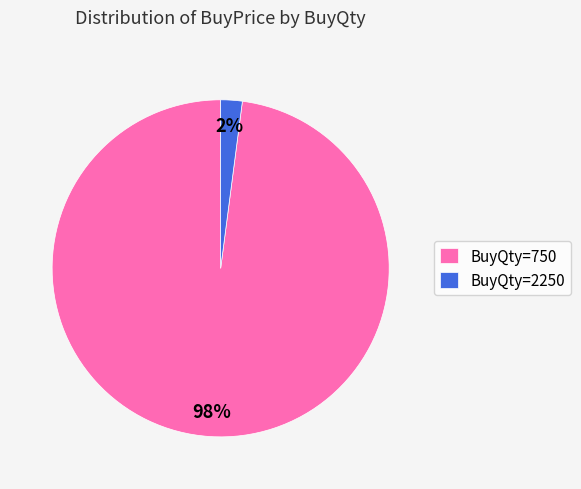

Between BuyQty=750 and BuyQty=2250, which is larger?

BuyQty=750